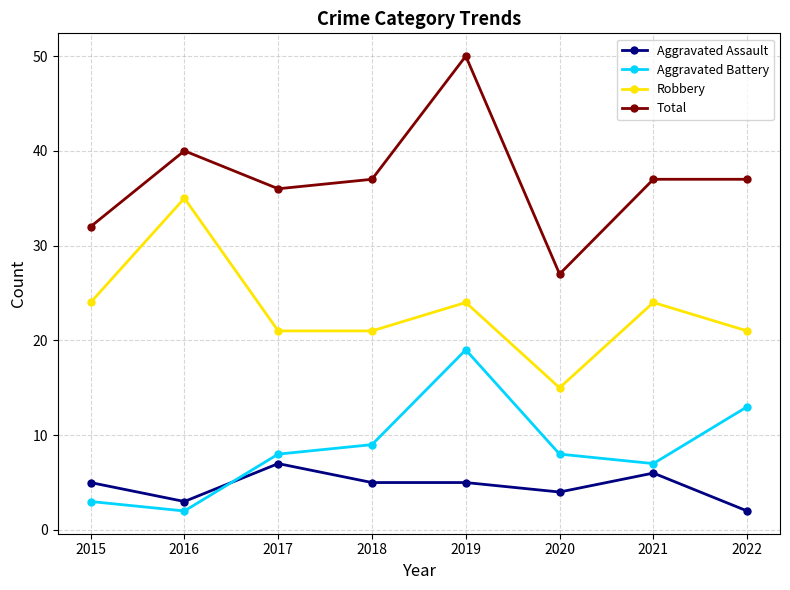

At which category does Aggravated Assault reach its first local valley?

2016